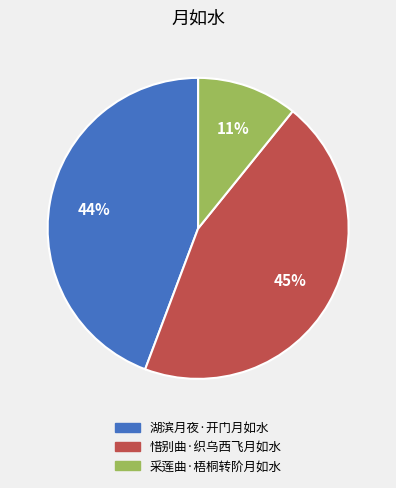

What percentage is the 湖滨月夜·开门月如水 slice, to the nearest percent?

44%